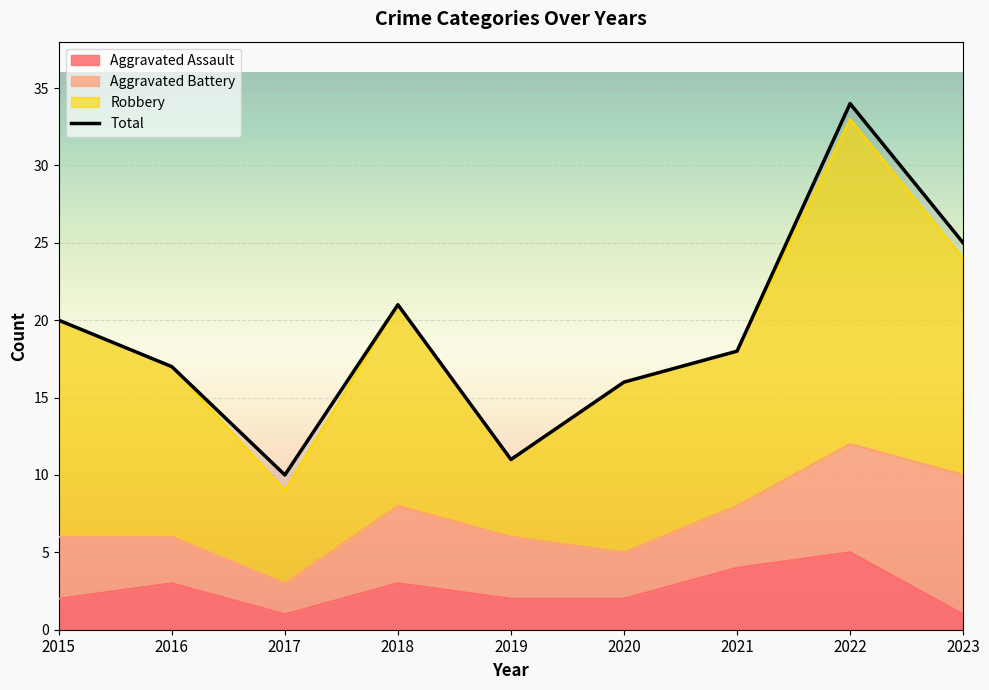

True or false: Total has a value of 18 at 2021.

True